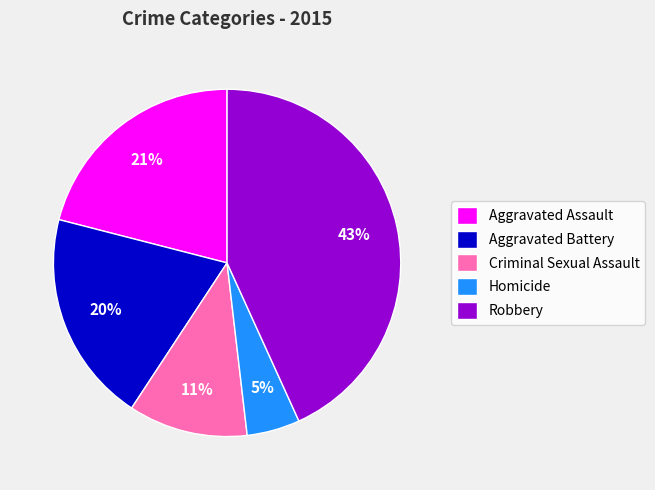

How many slices are in this pie chart?

5